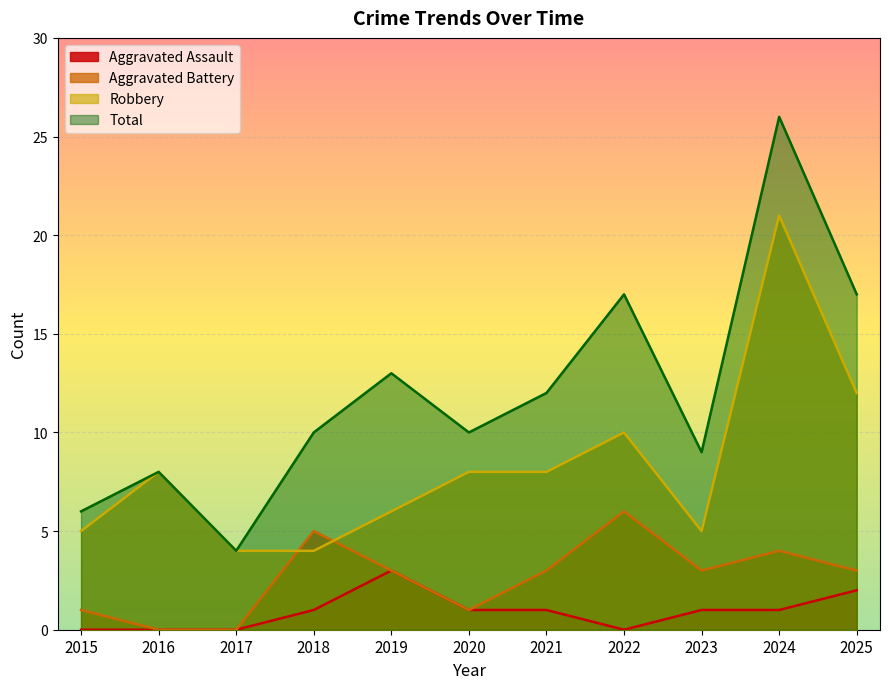

Reading left to right, list all the values displayed in this chart.

Aggravated Assault: 2015=0	2016=0	2017=0	2018=1	2019=3	2020=1	2021=1	2022=0	2023=1	2024=1	2025=2
Aggravated Battery: 2015=1	2016=0	2017=0	2018=5	2019=3	2020=1	2021=3	2022=6	2023=3	2024=4	2025=3
Robbery: 2015=5	2016=8	2017=4	2018=4	2019=6	2020=8	2021=8	2022=10	2023=5	2024=21	2025=12
Total: 2015=6	2016=8	2017=4	2018=10	2019=13	2020=10	2021=12	2022=17	2023=9	2024=26	2025=17